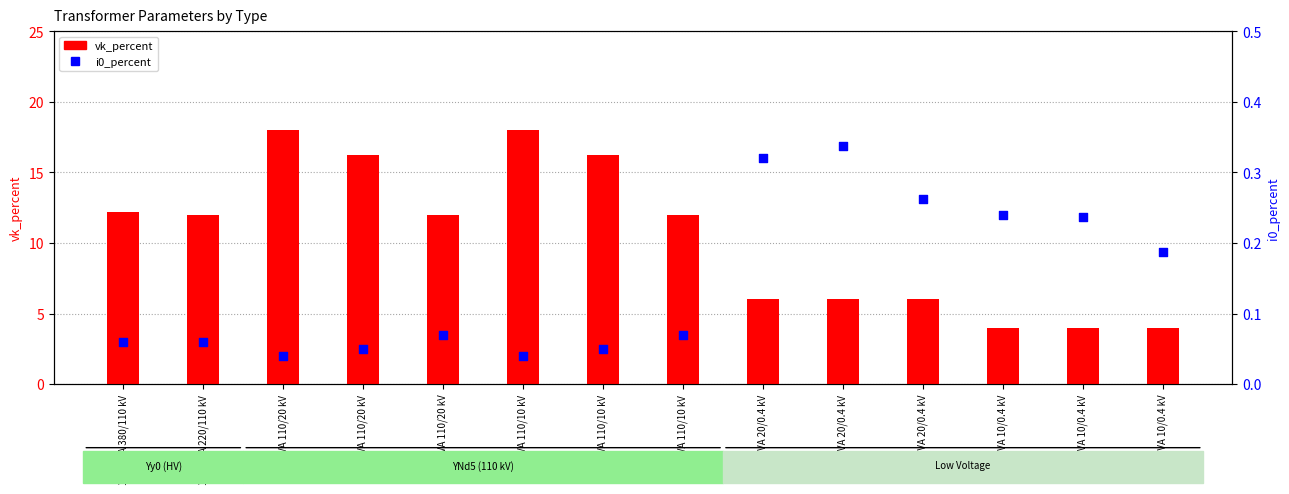

What are all the series names shown in the legend?

vk_percent, i0_percent